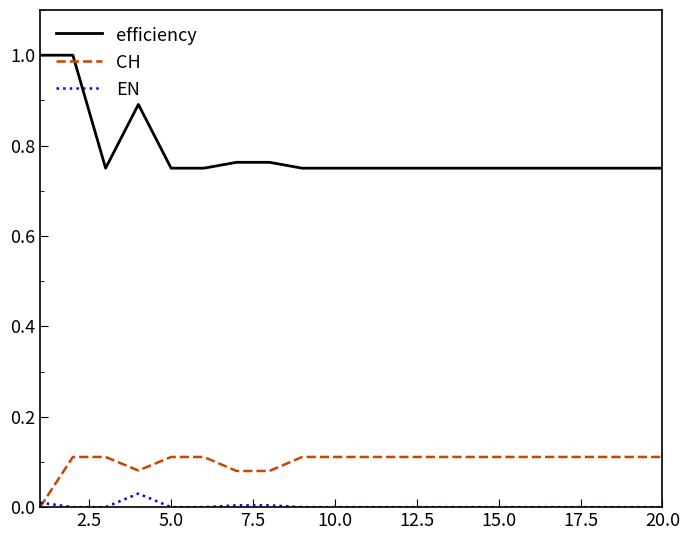

True or false: efficiency and CH intersect in this chart.

False